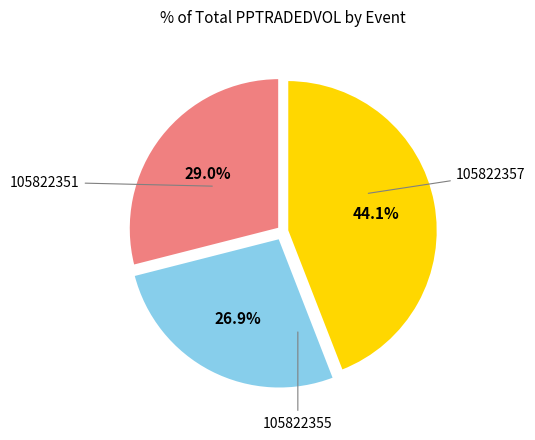

Does any single category account for the majority?

No